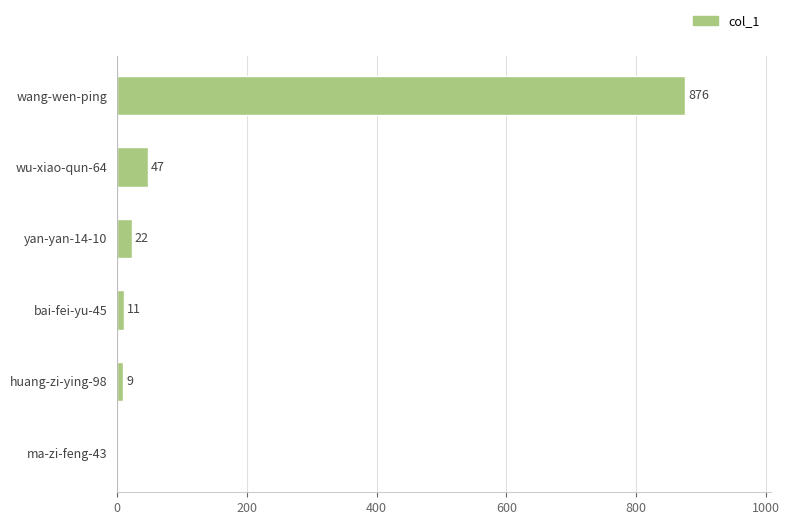

Is it true that the value at wu-xiao-qun-64 is 15?

False